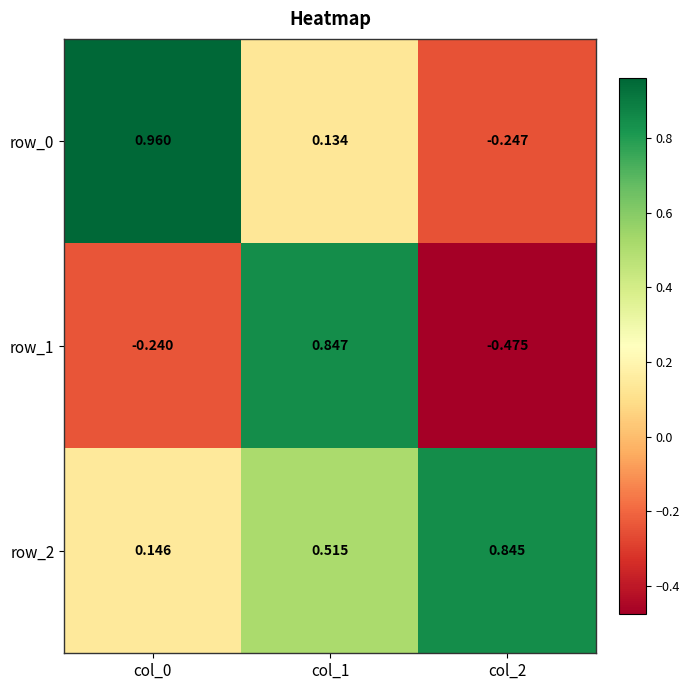

How many values in row_0 are below zero?

1